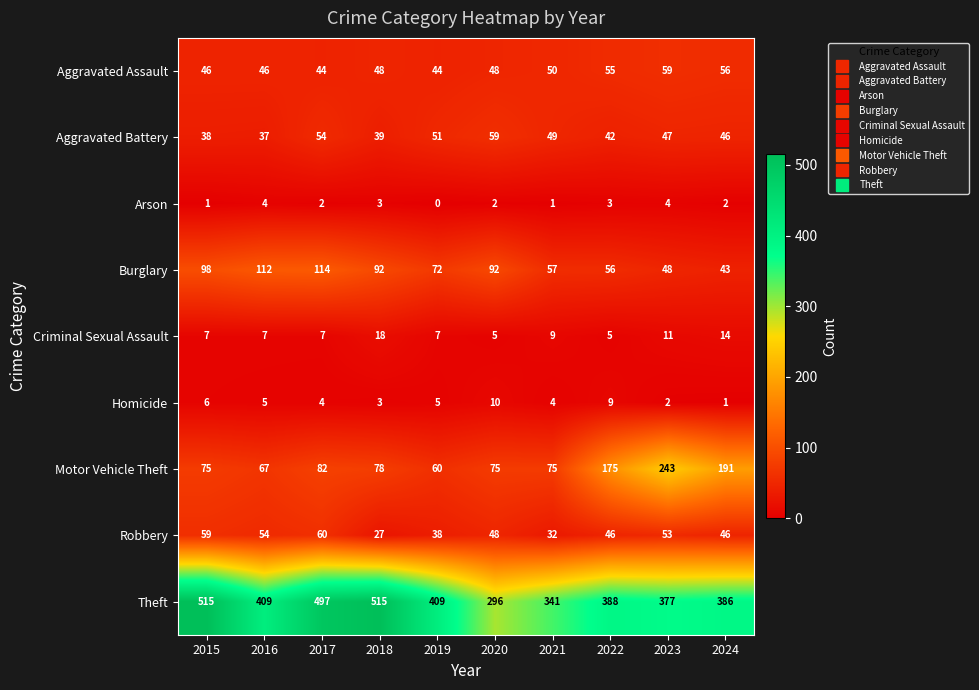

At 2016, list the series in order from largest to smallest.

Theft, Burglary, Motor Vehicle Theft, Robbery, Aggravated Assault, Aggravated Battery, Criminal Sexual Assault, Homicide, Arson